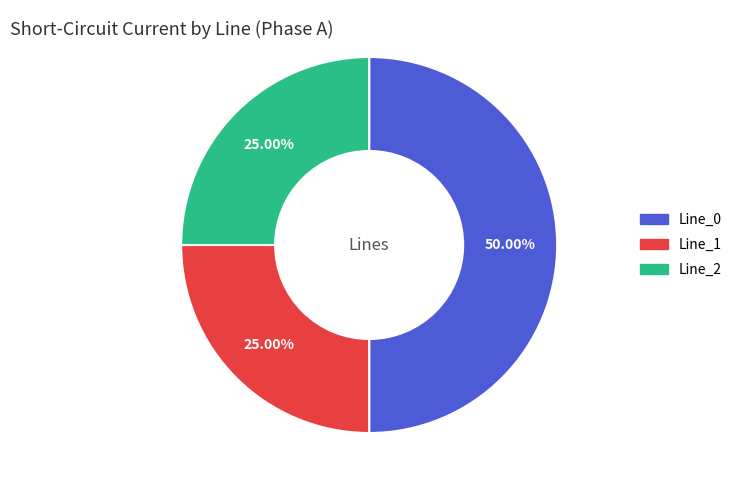

Which slice is the largest?

Line_0